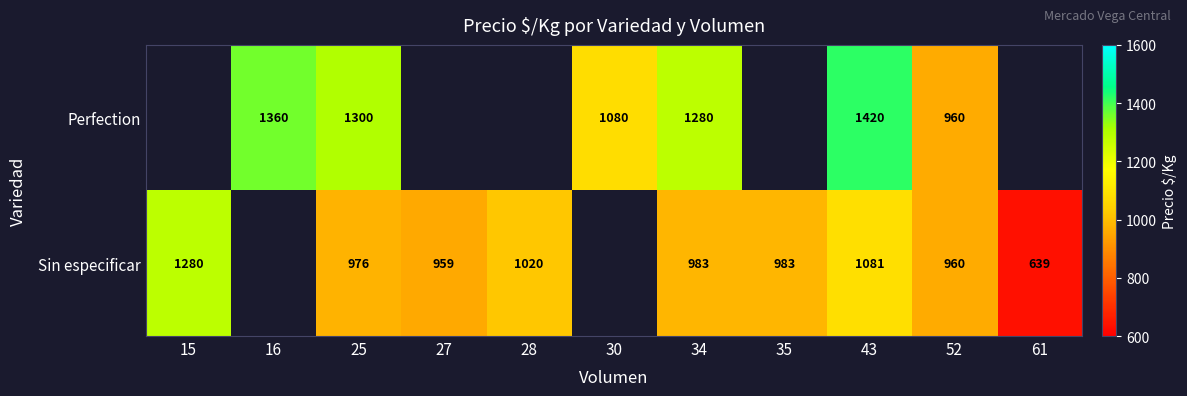

True or false: Sin especificar has a value of 1444 at 43.

False